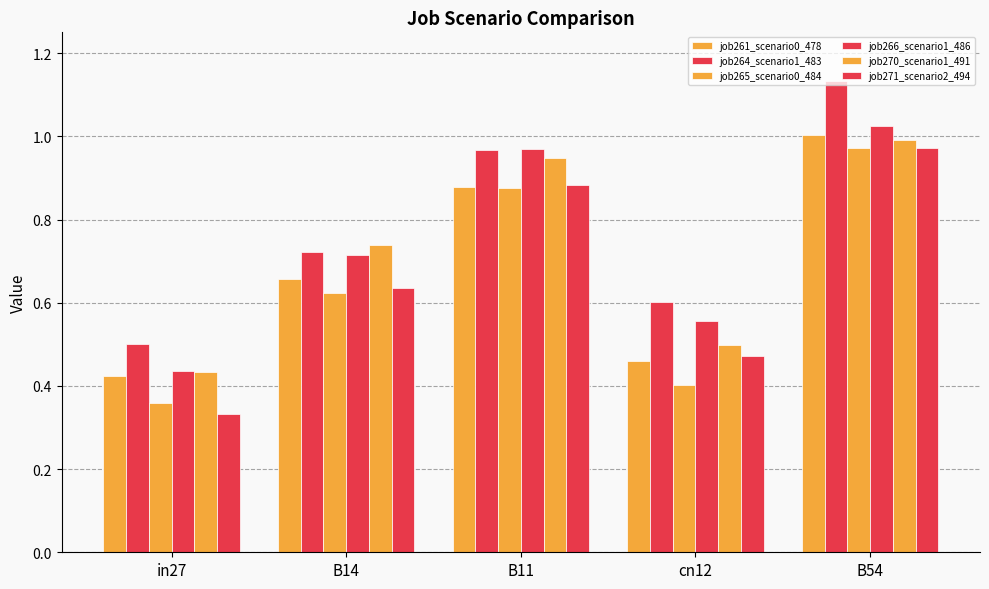

Reading right to left, transcribe all the data shown in this chart.

job261_scenario0_478: B54=1.0	cn12=0.5	B11=0.9	B14=0.7	in27=0.4
job264_scenario1_483: B54=1.1	cn12=0.6	B11=1.0	B14=0.7	in27=0.5
job265_scenario0_484: B54=1.0	cn12=0.4	B11=0.9	B14=0.6	in27=0.4
job266_scenario1_486: B54=1.0	cn12=0.6	B11=1.0	B14=0.7	in27=0.4
job270_scenario1_491: B54=1.0	cn12=0.5	B11=0.9	B14=0.7	in27=0.4
job271_scenario2_494: B54=1.0	cn12=0.5	B11=0.9	B14=0.6	in27=0.3